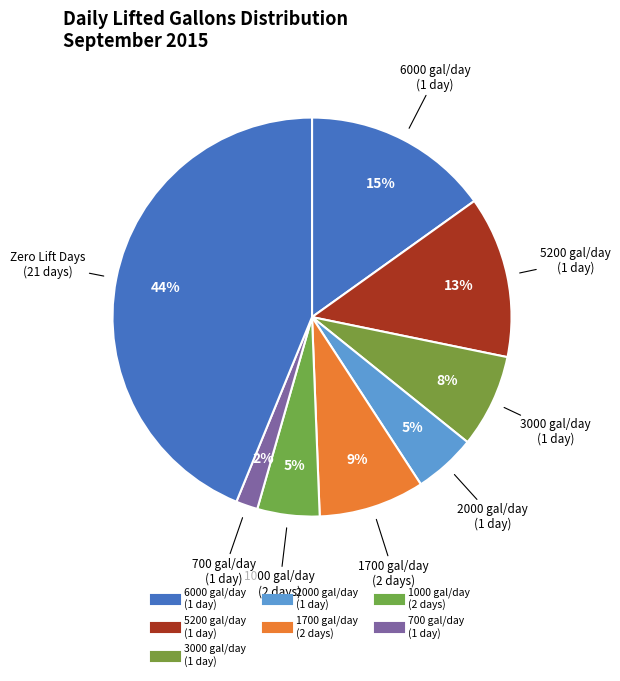

How many segments does this pie chart have?

8